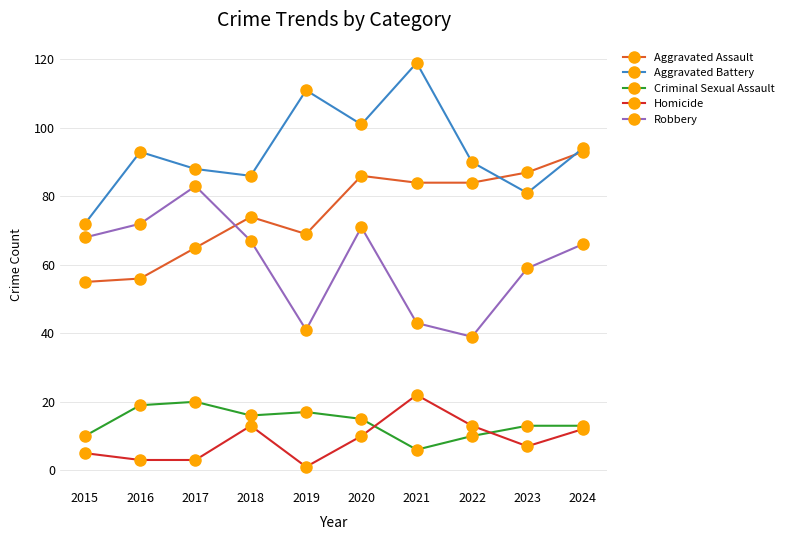

Reading left to right, extract all data points from this chart.

Aggravated Assault: 2015=55	2016=56	2017=65	2018=74	2019=69	2020=86	2021=84	2022=84	2023=87	2024=93
Aggravated Battery: 2015=72	2016=93	2017=88	2018=86	2019=111	2020=101	2021=119	2022=90	2023=81	2024=94
Criminal Sexual Assault: 2015=10	2016=19	2017=20	2018=16	2019=17	2020=15	2021=6	2022=10	2023=13	2024=13
Homicide: 2015=5	2016=3	2017=3	2018=13	2019=1	2020=10	2021=22	2022=13	2023=7	2024=12
Robbery: 2015=68	2016=72	2017=83	2018=67	2019=41	2020=71	2021=43	2022=39	2023=59	2024=66